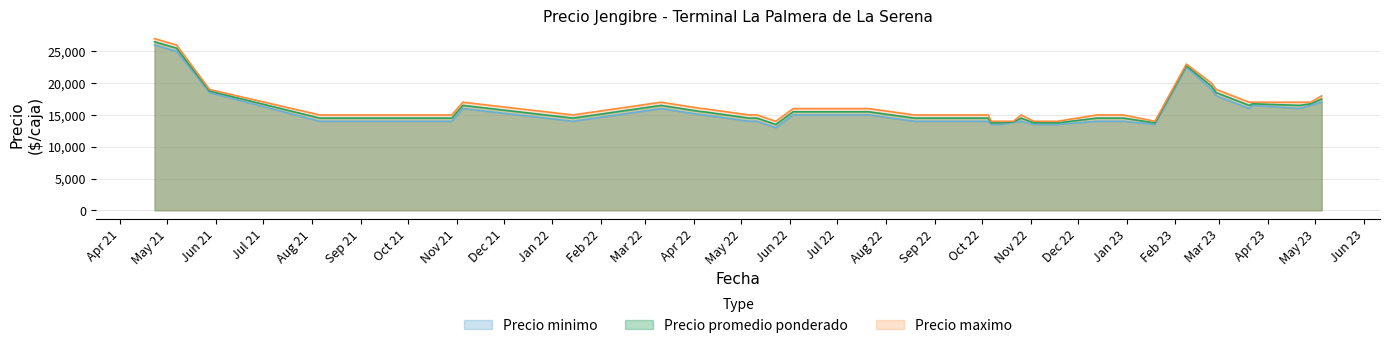

True or false: Precio maximo and Precio promedio ponderado cross at least once.

False